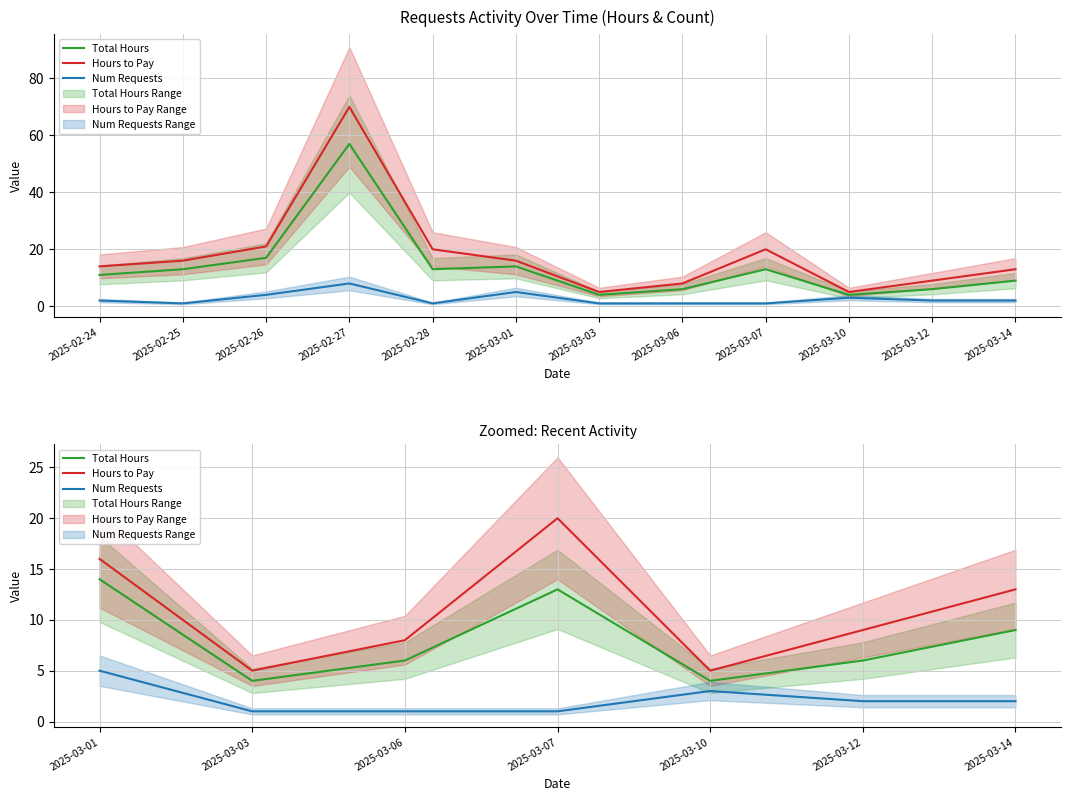

Which series has the largest total across all categories?

Hours to Pay